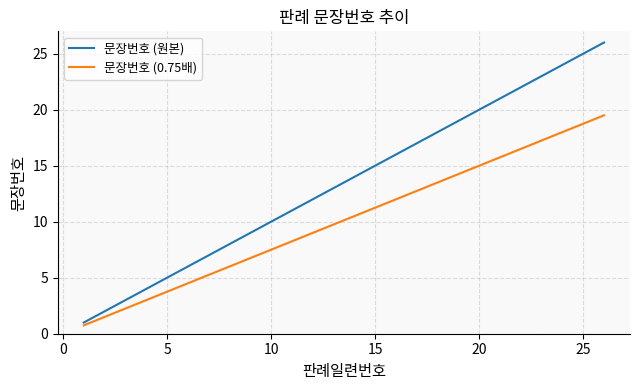

What is the minimum value shown in the chart?

0.8